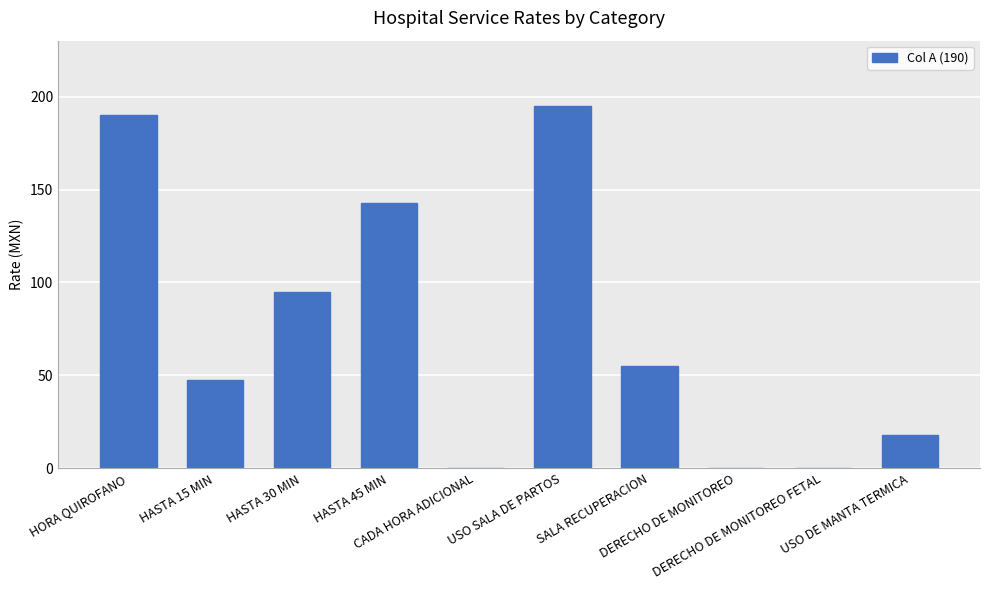

Where is the data nearest to the value 97?

HASTA 30 MIN